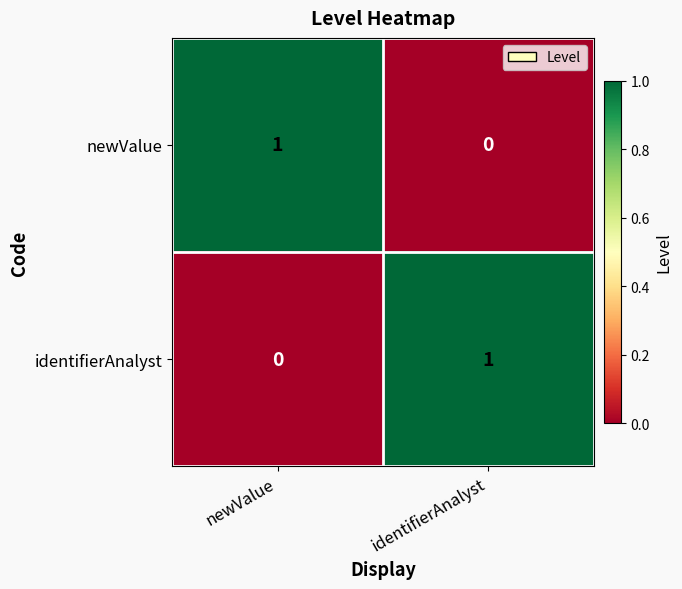

Is it true that identifierAnalyst equals 0 at newValue?

True